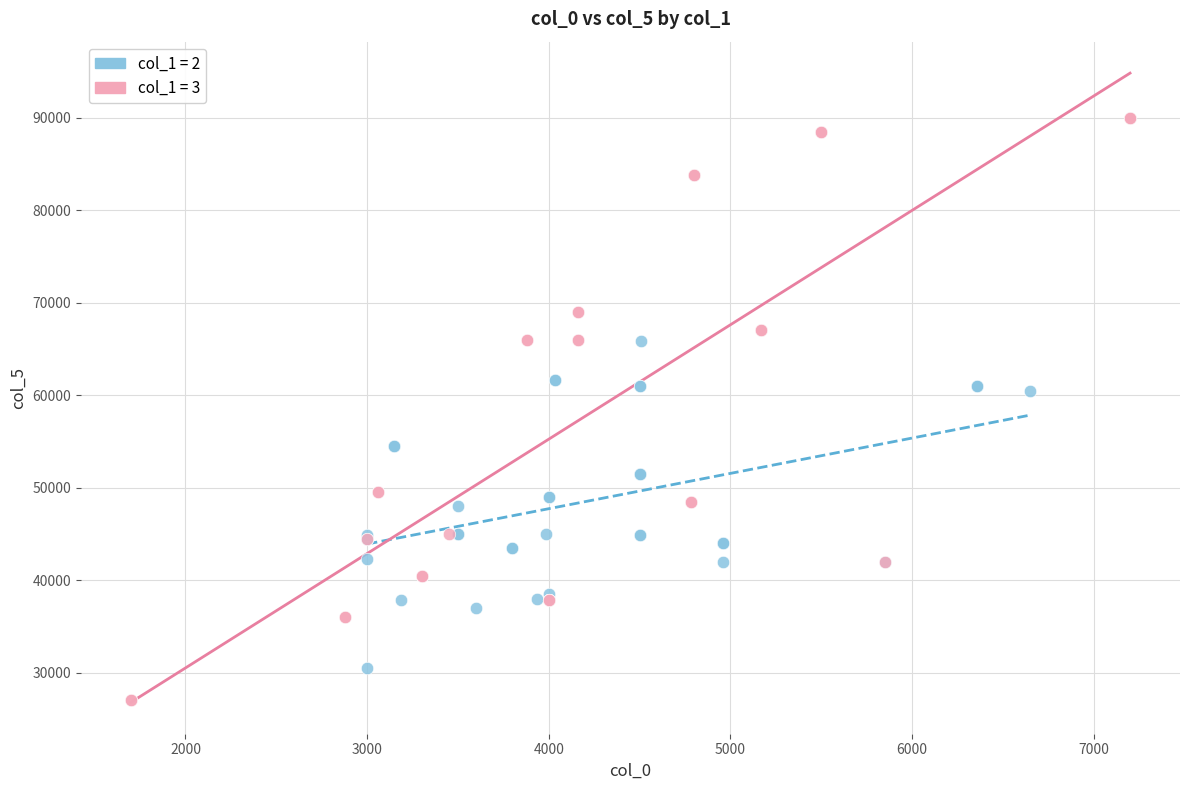

Which series reaches the minimum Y coordinate?

col_1 = 3